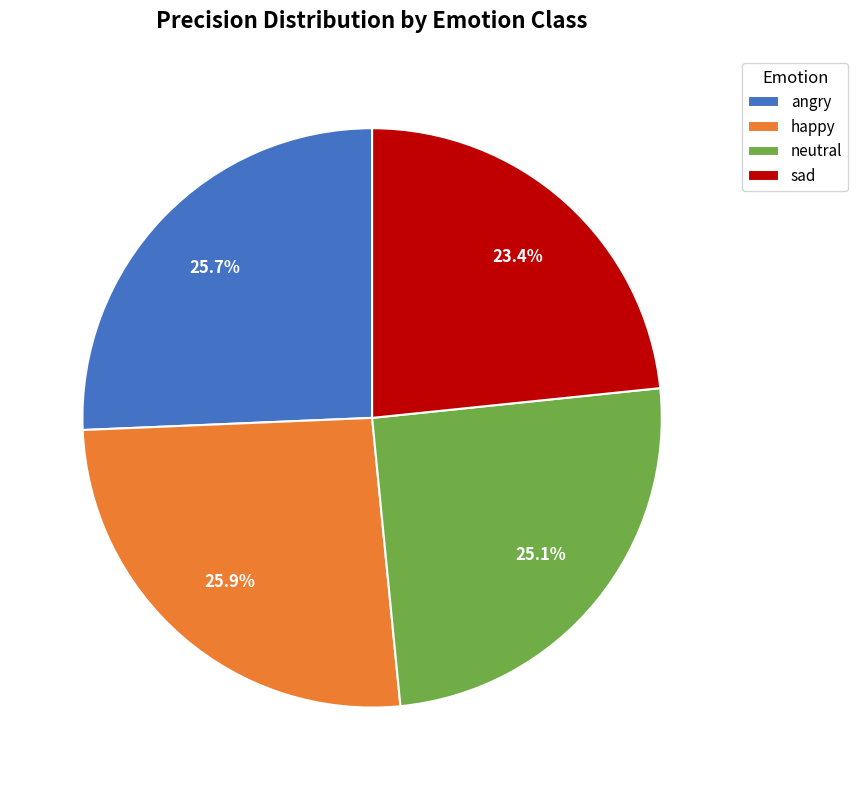

Does happy account for over 50% of the chart?

No